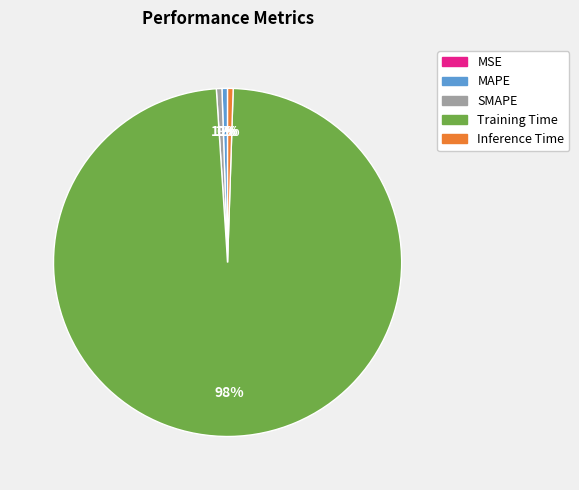

Which has a higher value, Training Time or MAPE?

Training Time